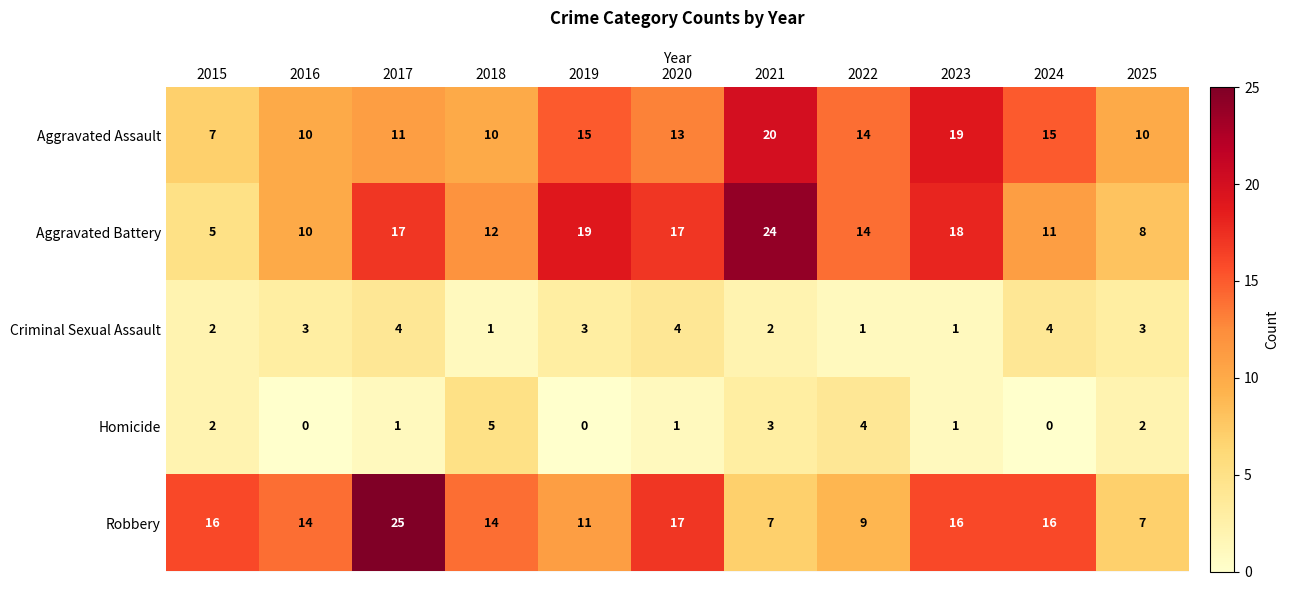

At which category does the chart reach its peak across all series?

2017